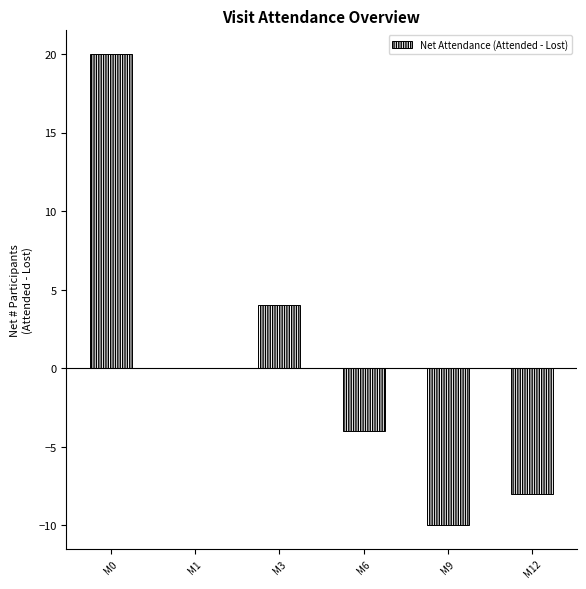

Reading left to right, what are all the values shown in this chart?

M0=20	M1=0	M3=4	M6=-4	M9=-10	M12=-8